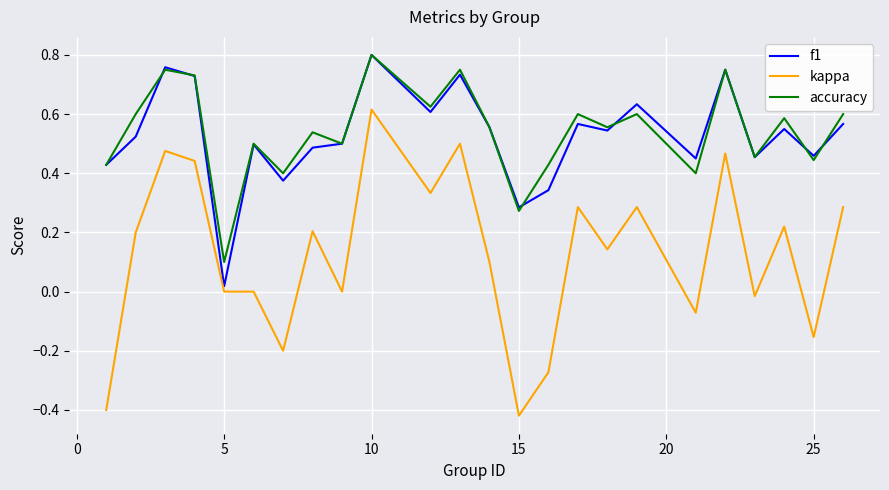

Which series has the widest spread of values?

kappa